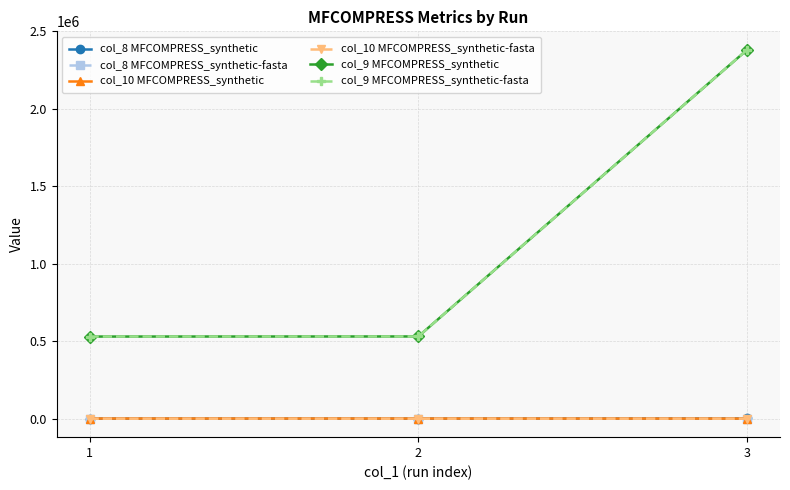

At how many categories does at least one series exceed 419628?

3